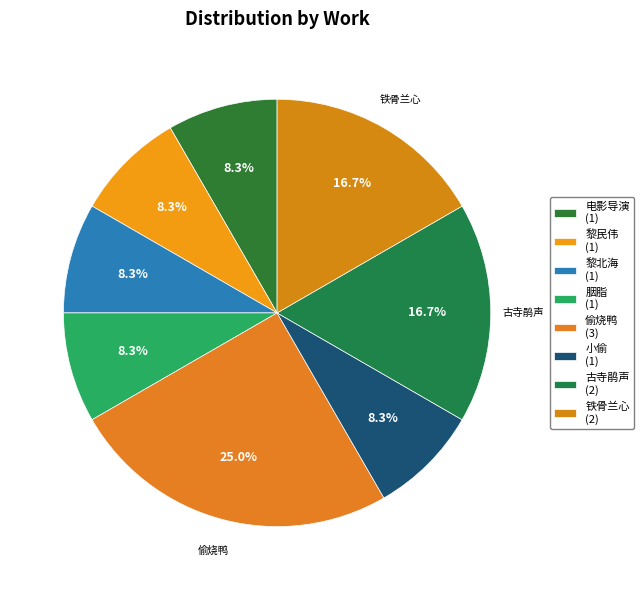

Rank the categories by value from lowest to highest.

电影导演, 黎民伟, 黎北海, 胭脂, 小偷, 古寺鹃声, 铁骨兰心, 偷烧鸭